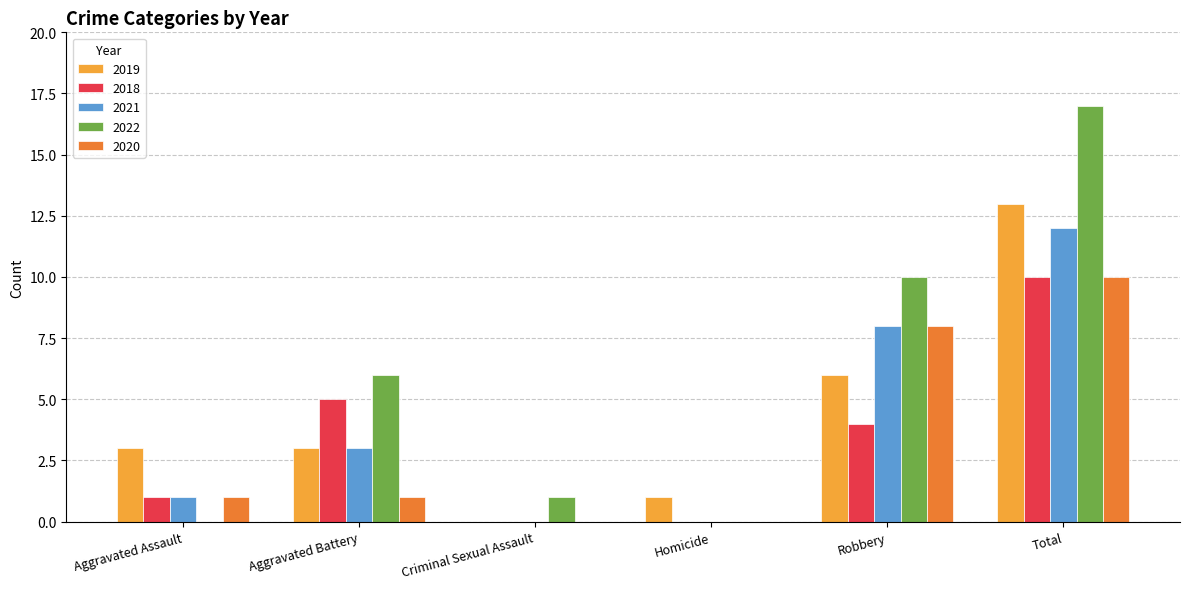

Are the bars grouped side by side (vs. stacked)?

Yes